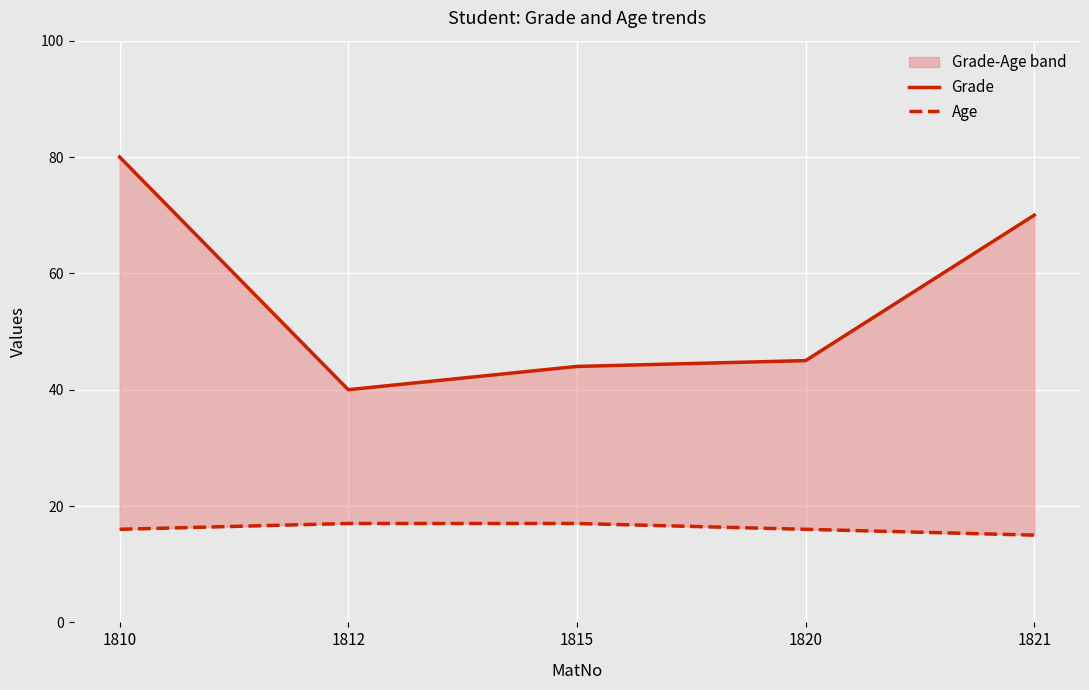

Where is Grade nearest to the value 60?

1821